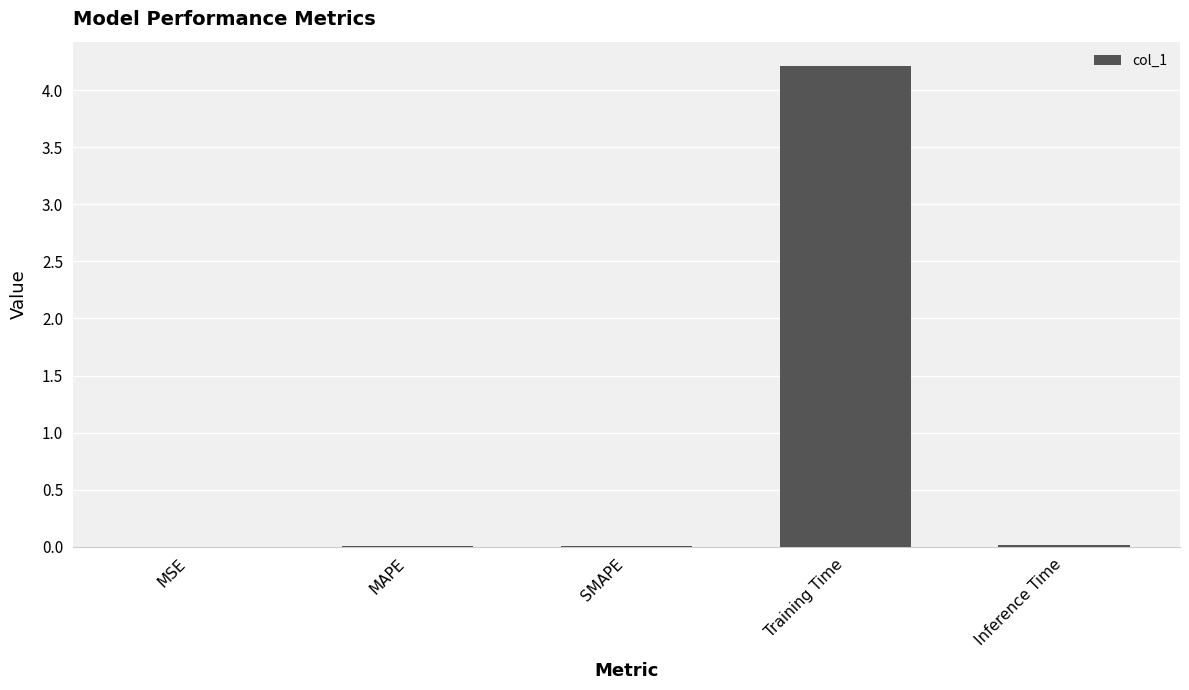

Count the number of categories in the chart.

5